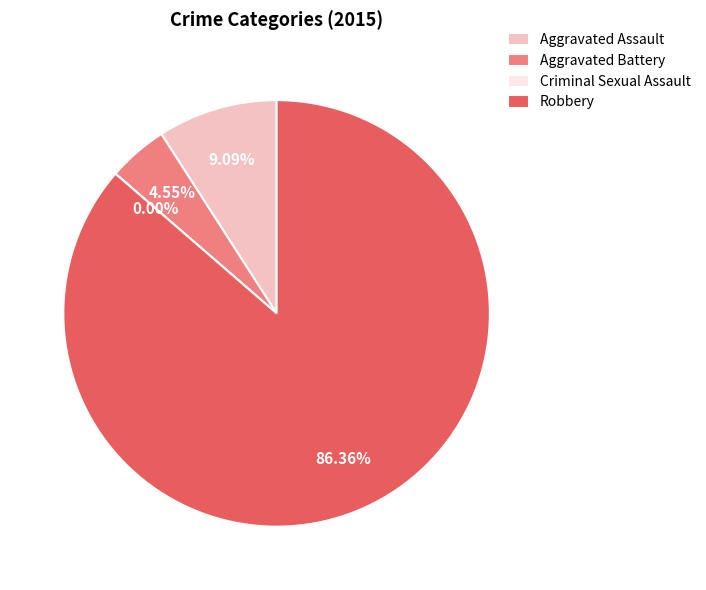

Which category accounts for the majority?

Robbery